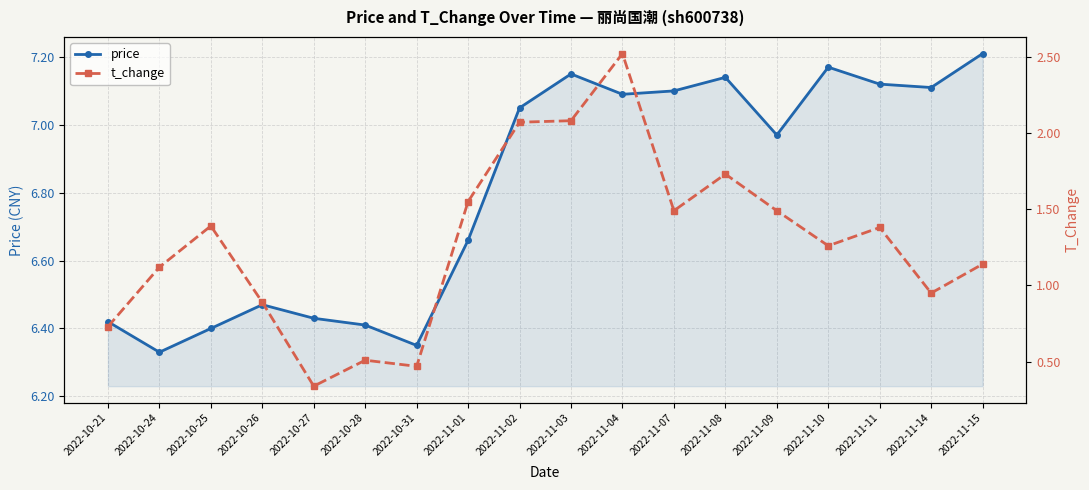

The value of price at 2022-11-11 is 7.1. True or false?

True